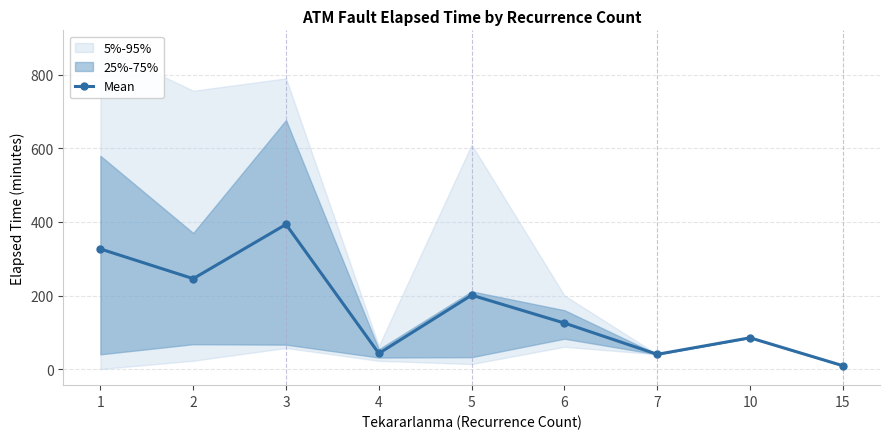

Reading left to right, list all the values displayed in this chart.

326.6	245.8	393.5	42.5	201.0	125.0	40.0	85.0	9.0